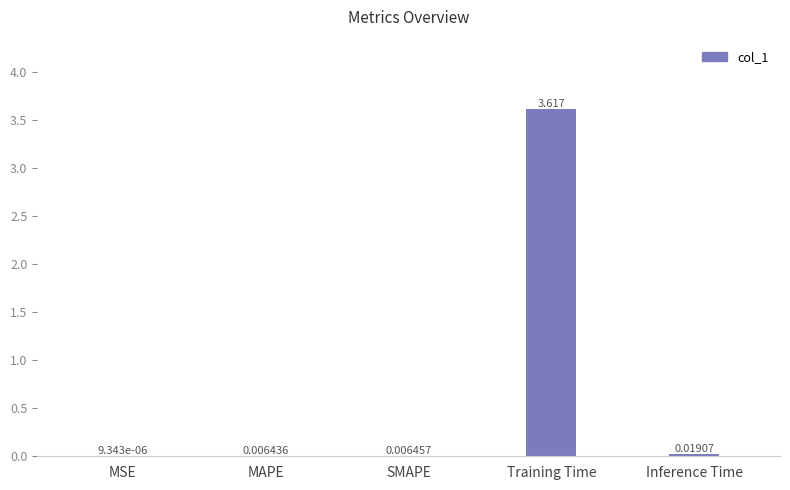

Which has a higher value, Inference Time or MSE?

Inference Time